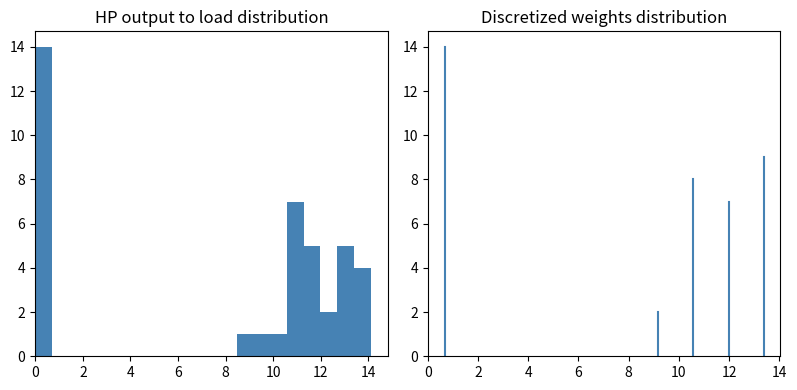

Read against the x-axis, roughly where is the centre of the tallest bar?

0.4